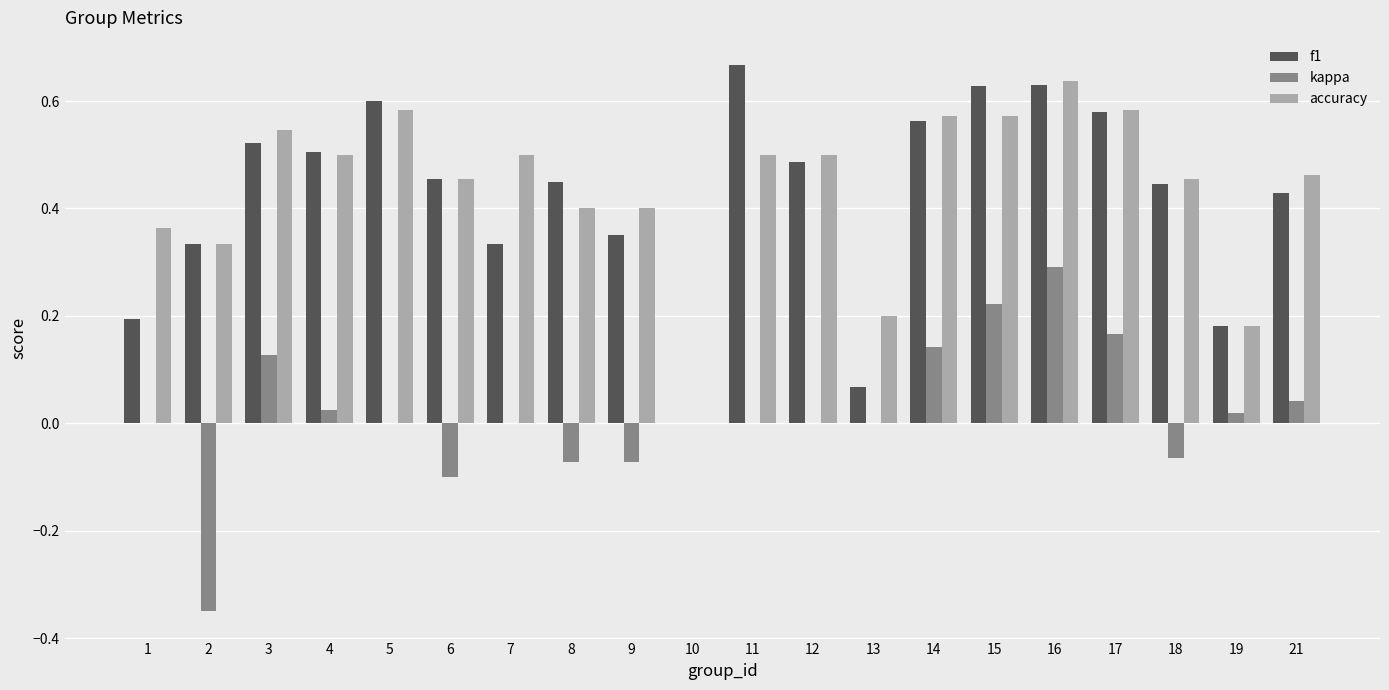

Which category has the highest value in the accuracy series?

16